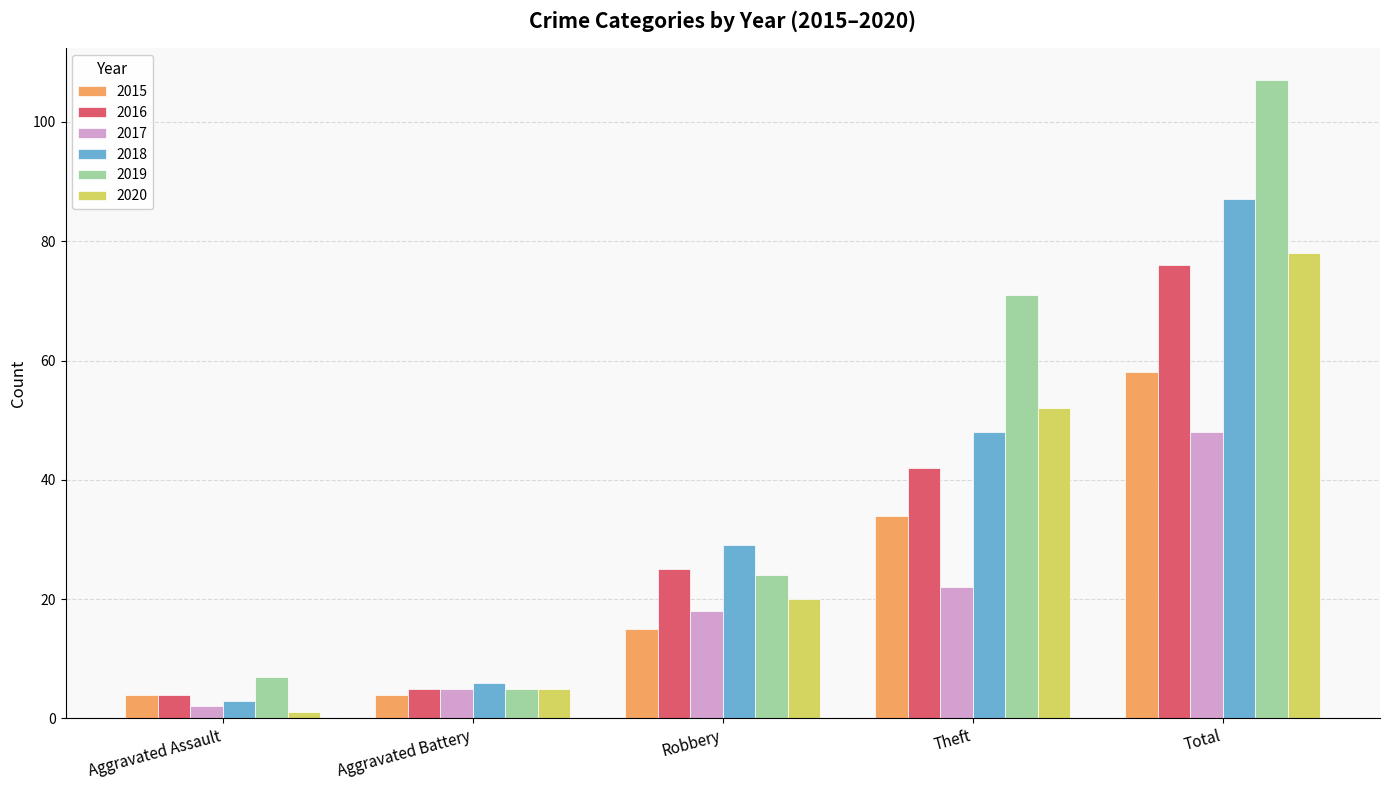

Reading left to right, what are all the values shown in this chart?

2015: 4	4	15	34	58
2016: 4	5	25	42	76
2017: 2	5	18	22	48
2018: 3	6	29	48	87
2019: 7	5	24	71	107
2020: 1	5	20	52	78